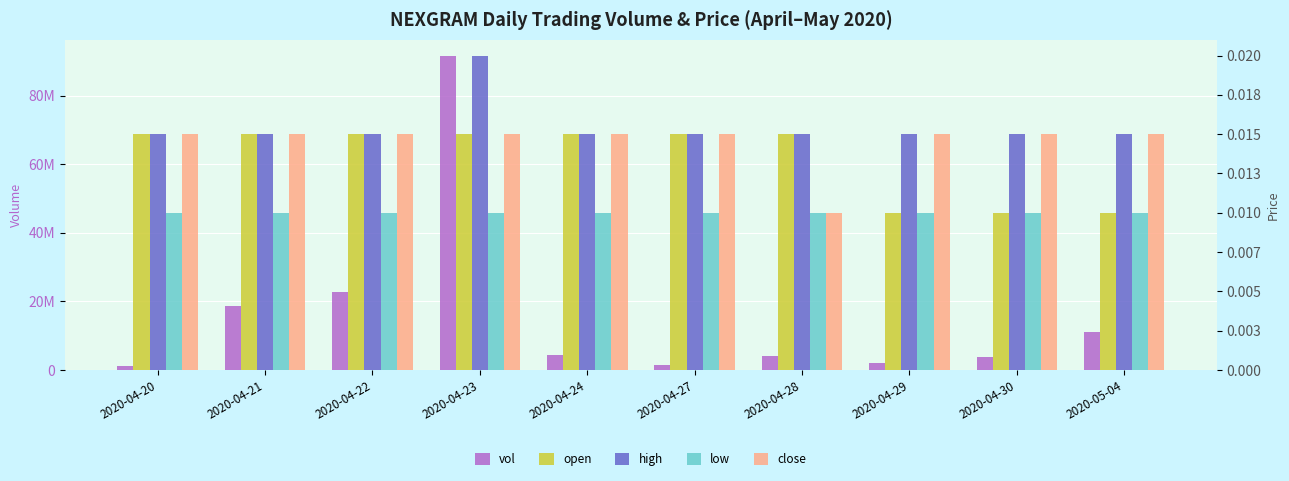

Are the bars horizontal?

No